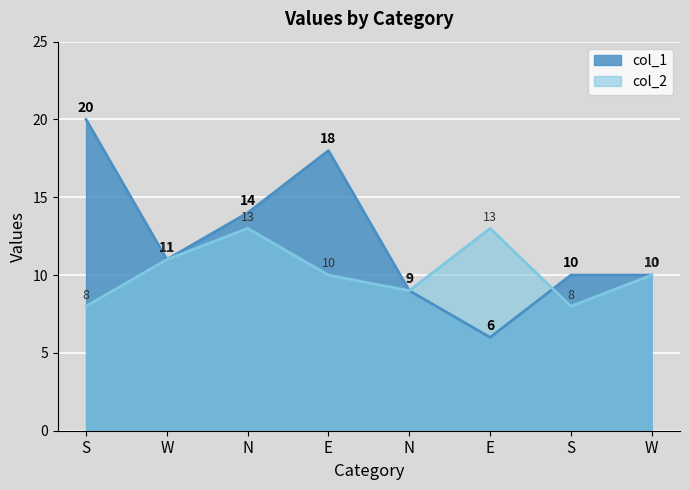

How many data points in col_2 are less than 10?

3